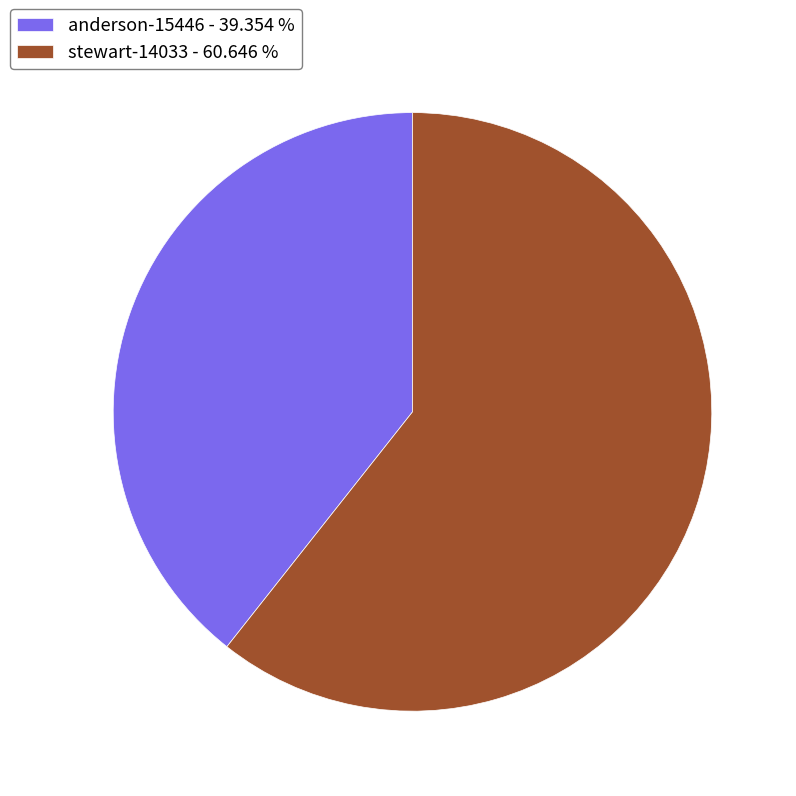

Does stewart-14033 account for over 50% of the chart?

Yes